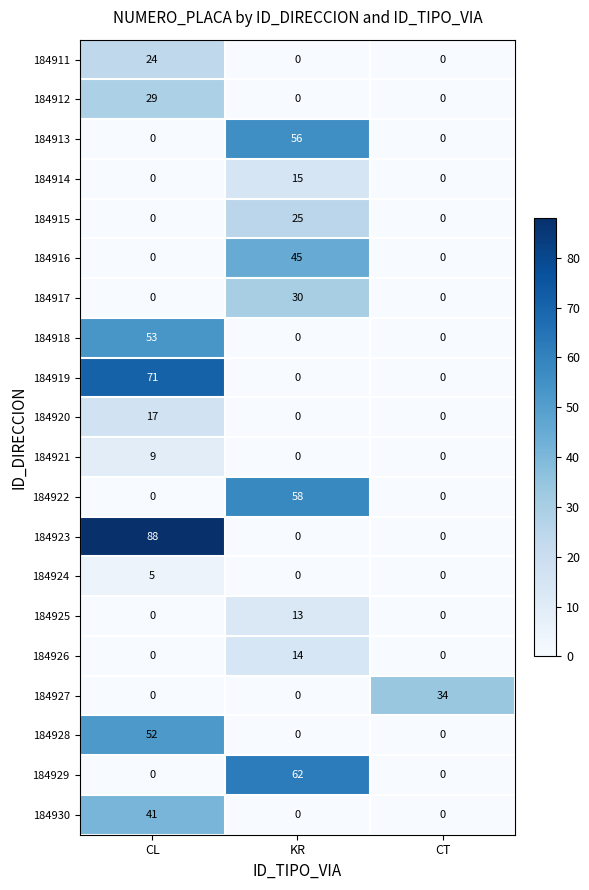

Which category has the highest value across all series?

CL